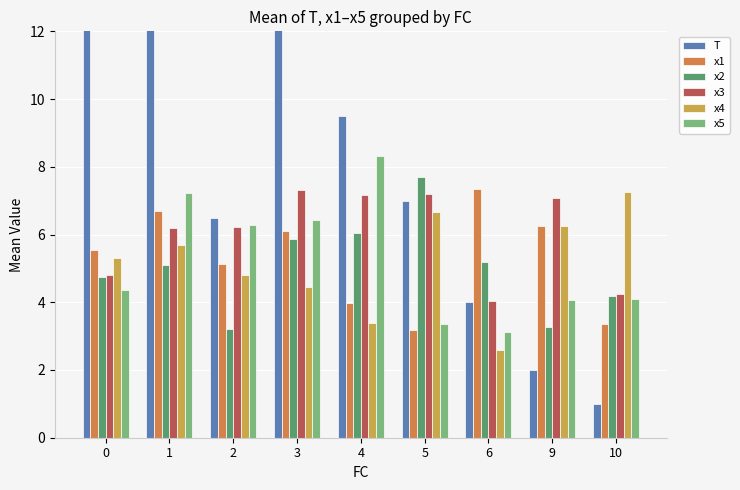

How many bars are there in each group?

6